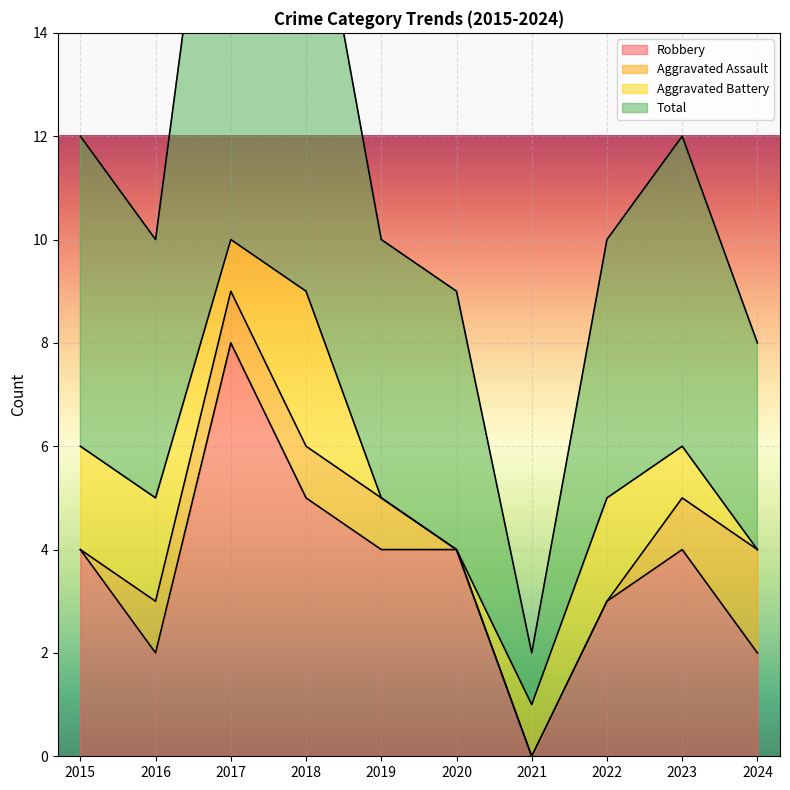

At which category does Total reach its first local peak?

2017